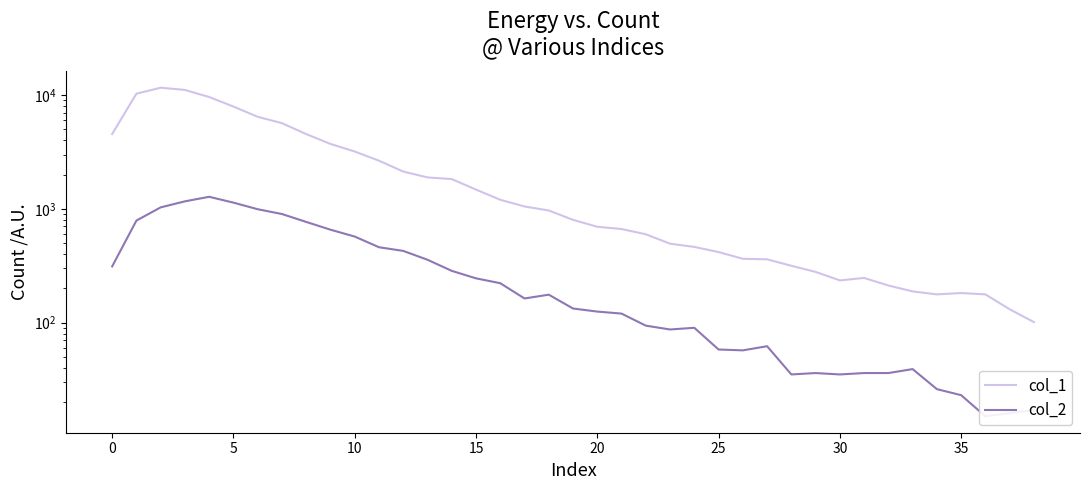

Which series changed the most between 25 and 35?

col_1